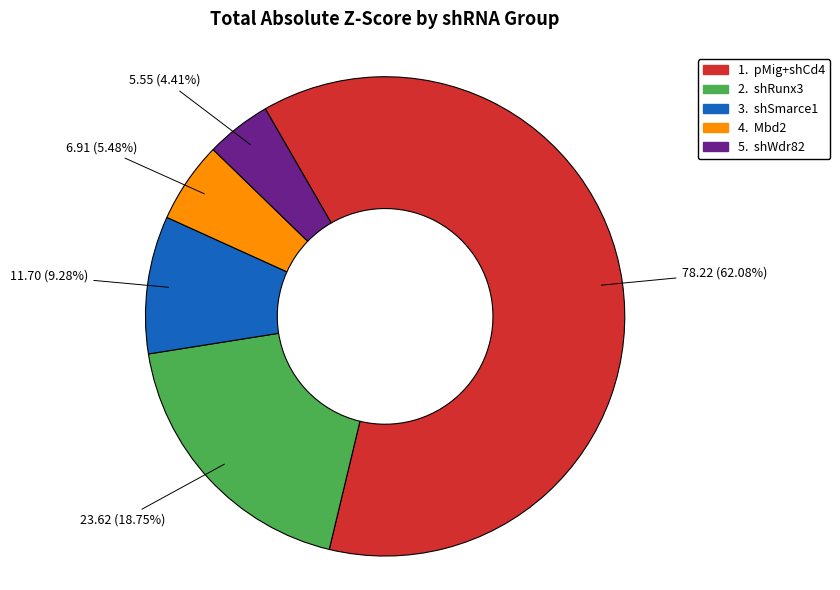

Is there a majority slice in this chart?

Yes